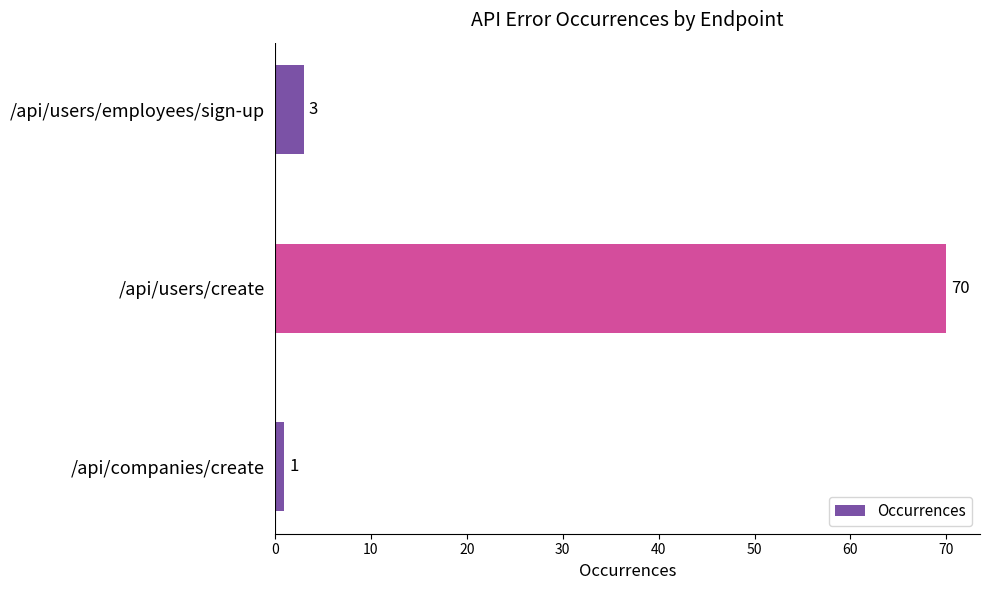

At which label is the value closest to 35?

/api/users/employees/sign-up